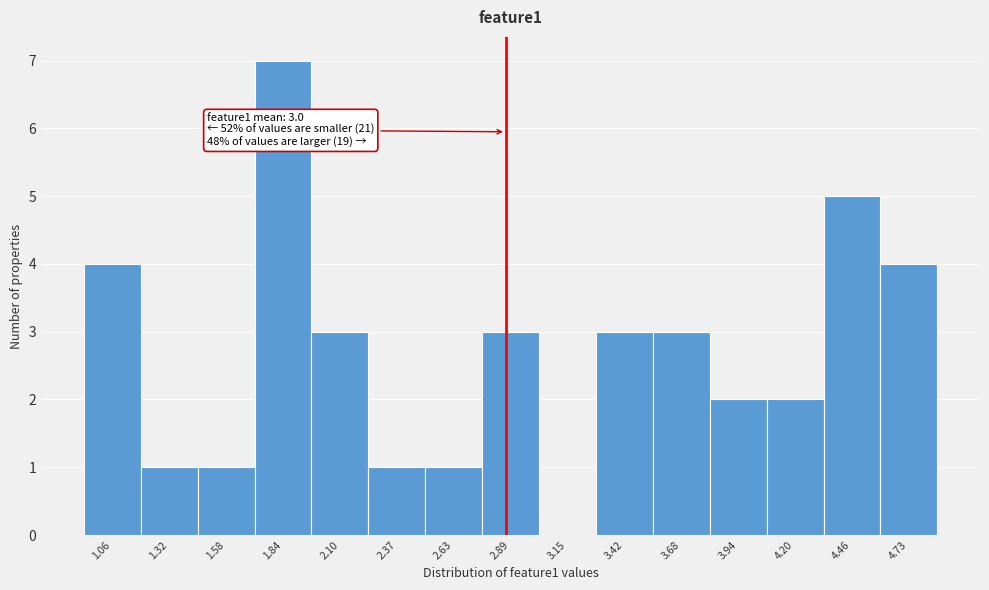

Reading left to right, what are all the values shown in this chart?

1.06=4	1.32=1	1.58=1	1.84=7	2.10=3	2.37=1	2.63=1	2.89=3	3.15=0	3.42=3	3.68=3	3.94=2	4.20=2	4.46=5	4.73=4